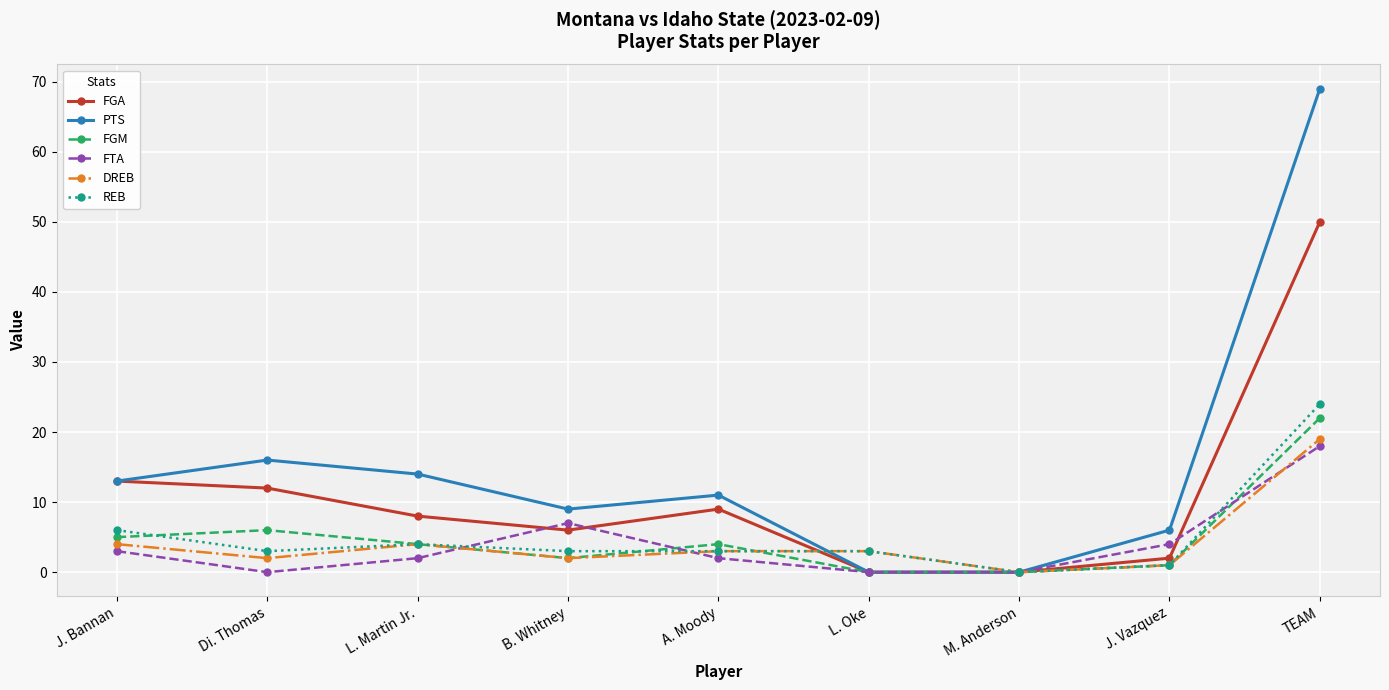

How many series are shown in this chart?

6